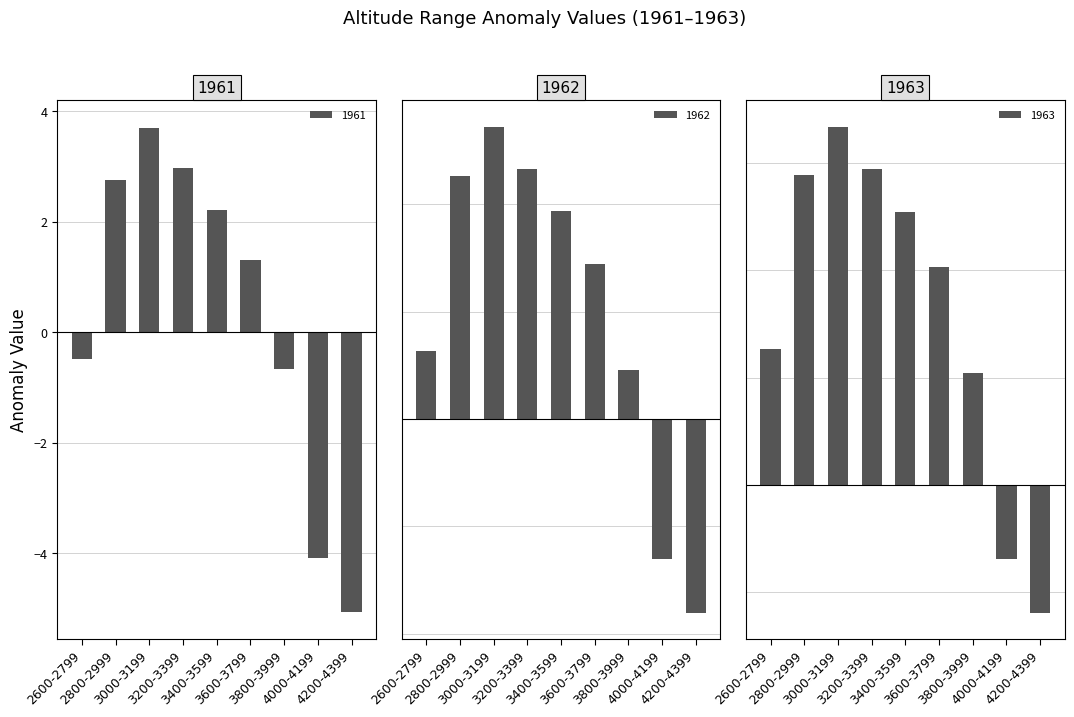

Does the chart contain stacked bars?

No